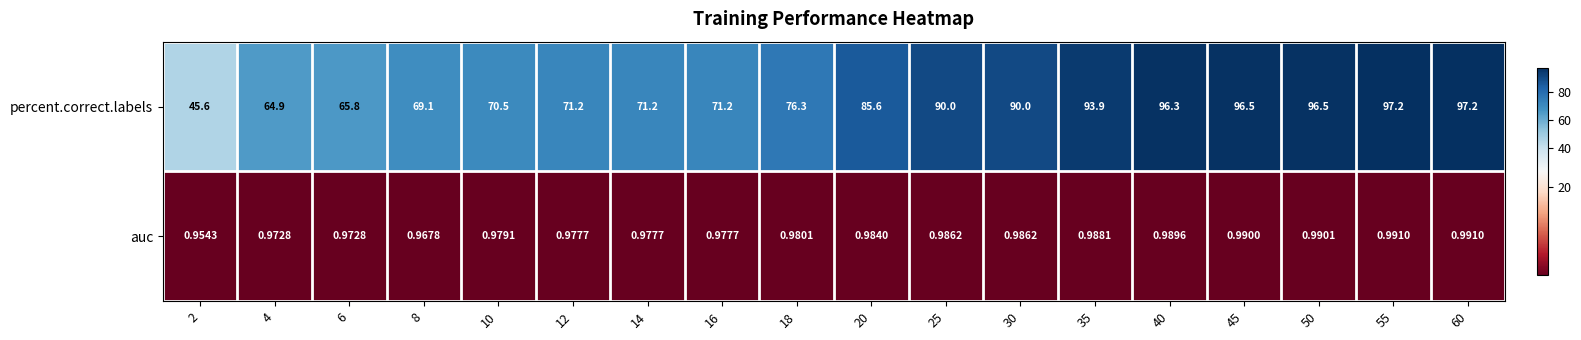

Which series changed the most between 25 and 50?

percent.correct.labels